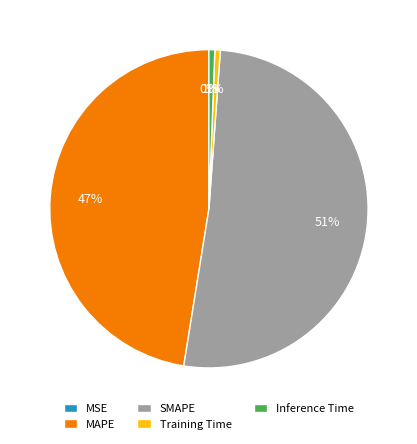

Is SMAPE the majority of the pie?

Yes